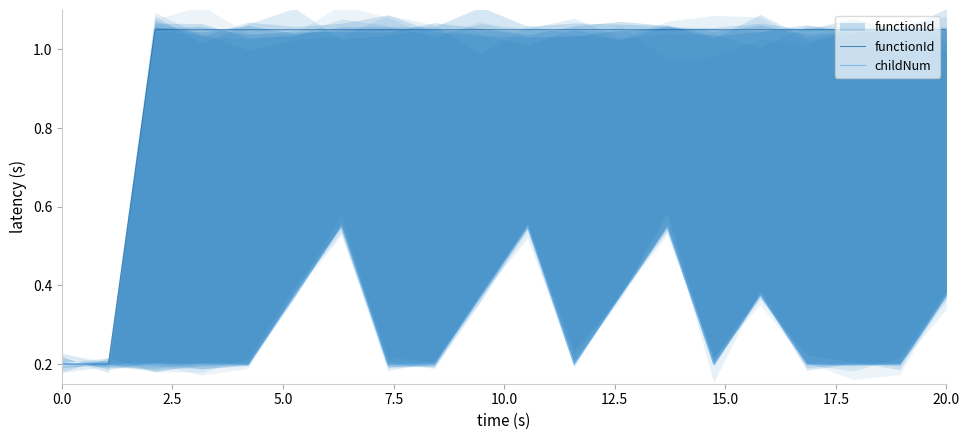

What is the greatest value displayed?

1.1